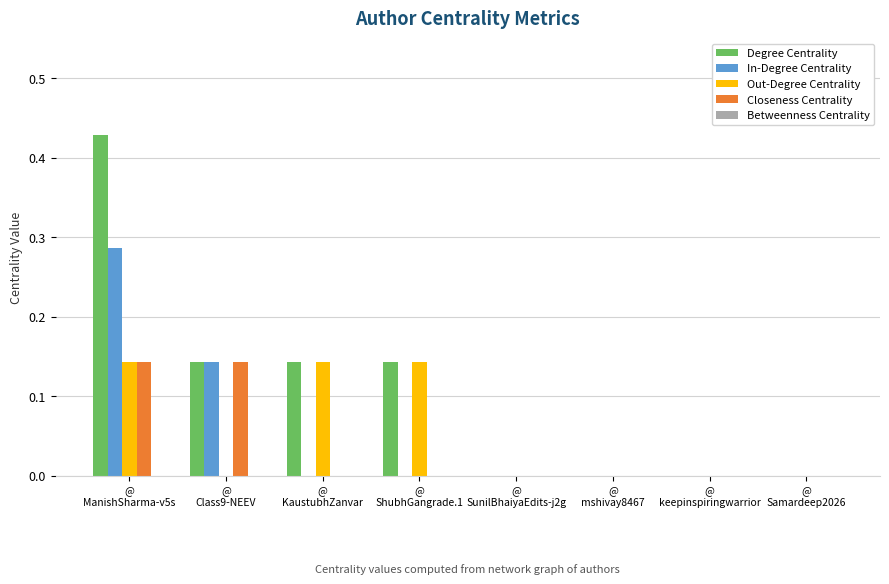

Which series has the largest total across all categories?

Degree Centrality